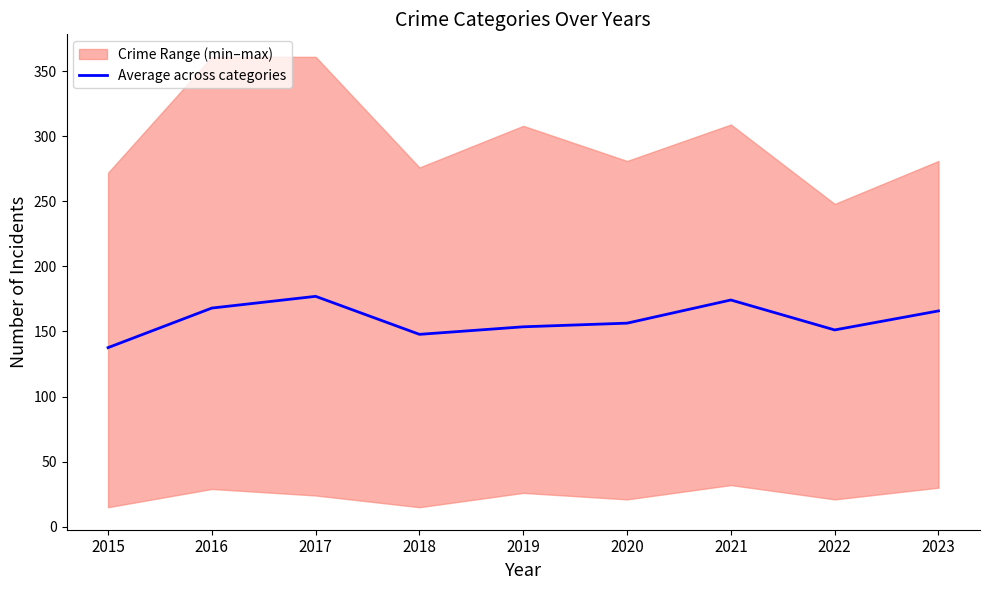

Reading left to right, what are all the values shown in this chart?

137.6	168.0	177.0	147.8	153.6	156.4	174.2	151.2	165.8